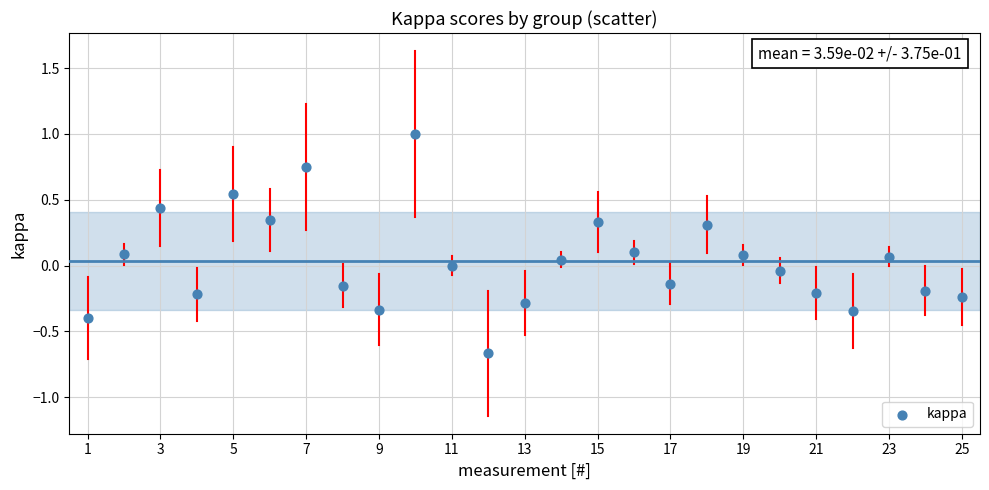

What is the range of Y values (max minus min)?

1.7